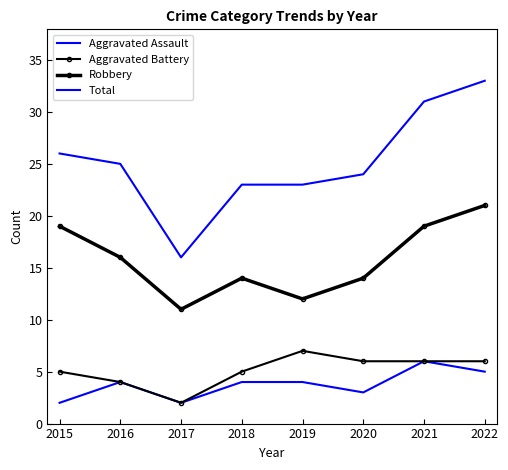

What is the average value of the Total series?

25